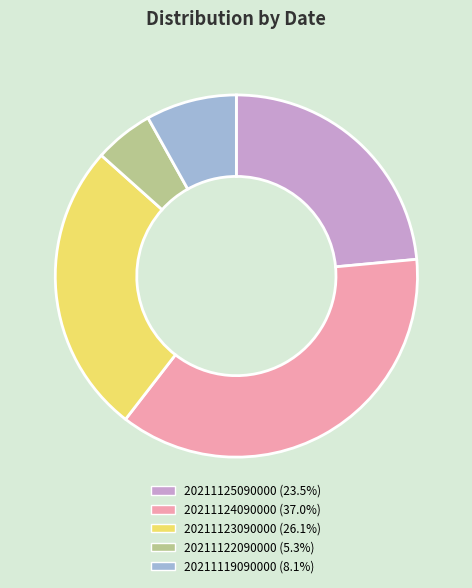

Which slice is the largest?

20211124090000